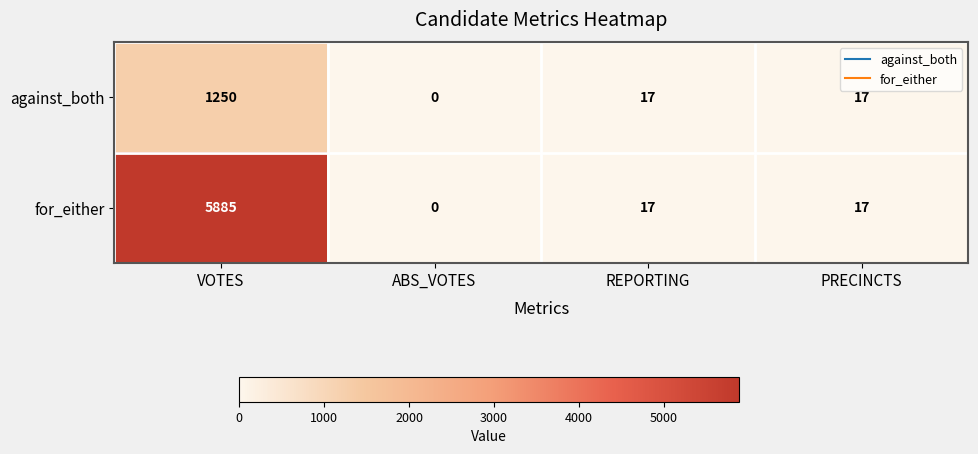

What is the sum of the against_both values at PRECINCTS and REPORTING?

34